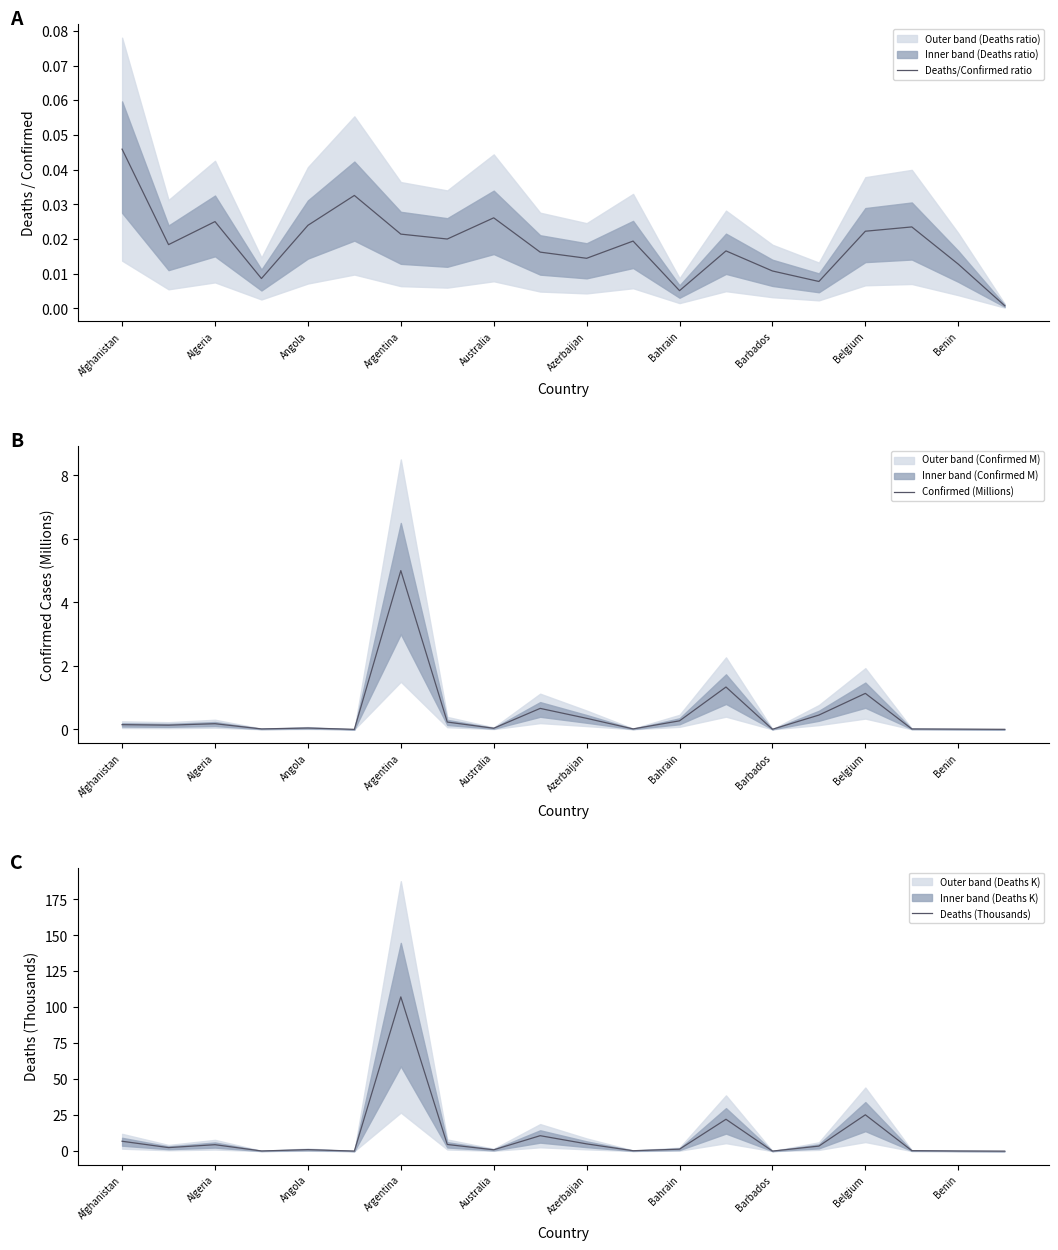

What is the maximum value for Deaths (Thousands)?

107.2